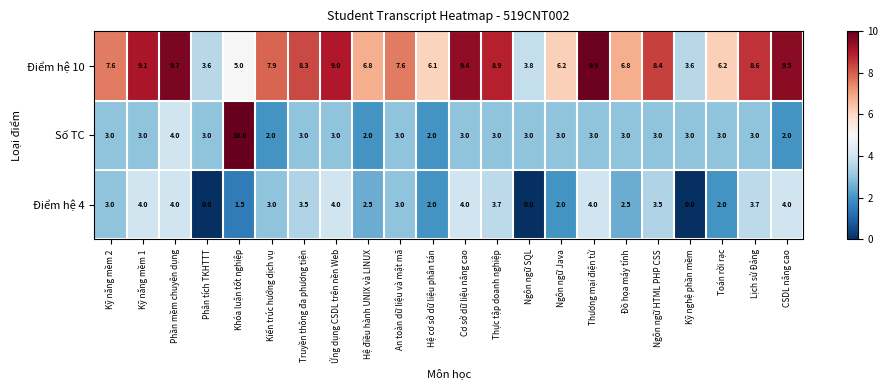

Between Phần mềm chuyên dụng and Cơ sở dữ liệu nâng cao, which series saw the biggest shift?

Số TC